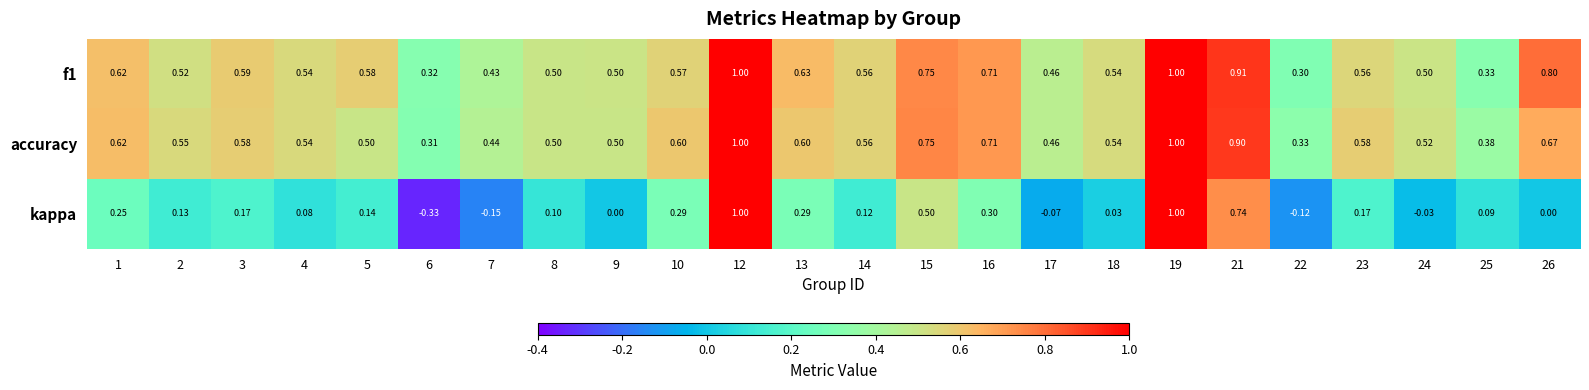

At which category does the chart reach its minimum across all series?

6